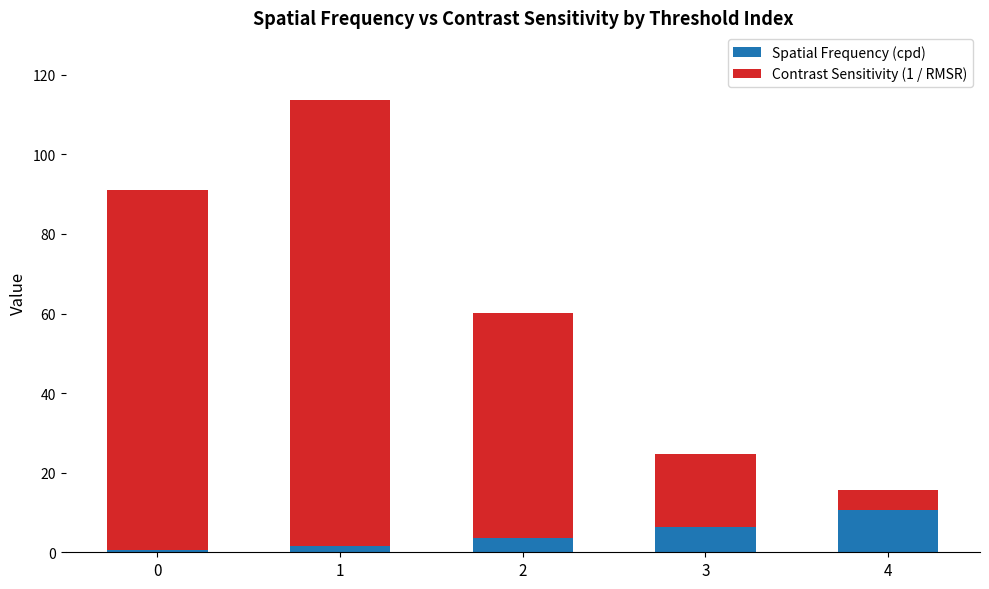

What is the sum of all Spatial Frequency (cpd) values?

22.7